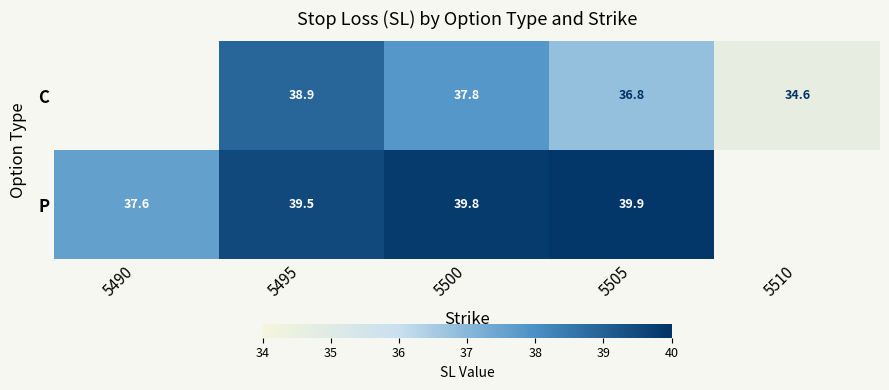

The C series shows 36.8 at 5505. True or false?

True